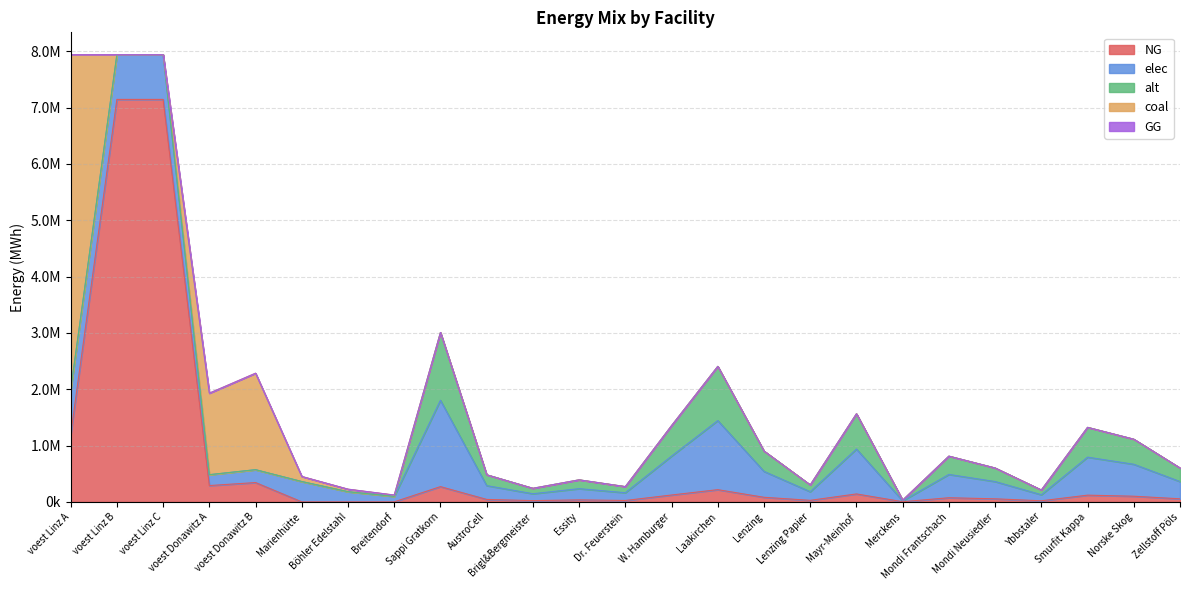

Which category has the highest value across all series?

voest Linz B